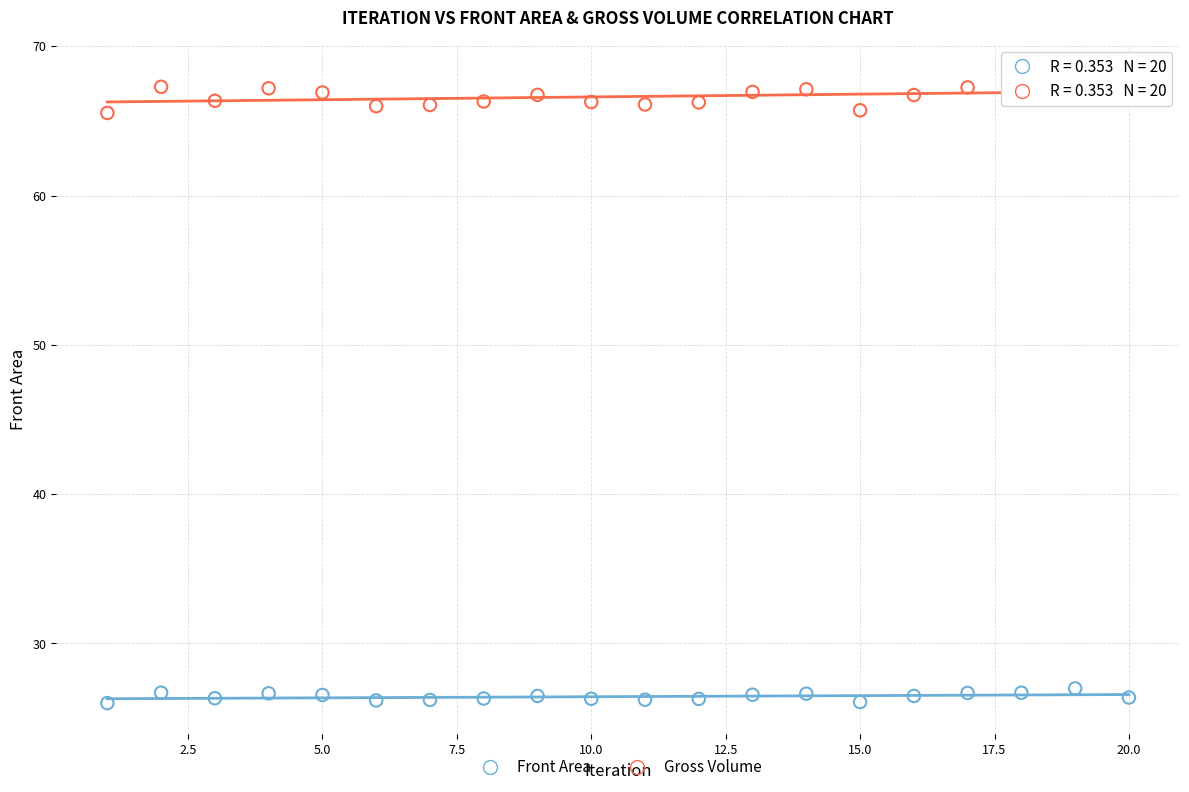

What are all the series names shown in the legend?

Front Area, Gross Volume